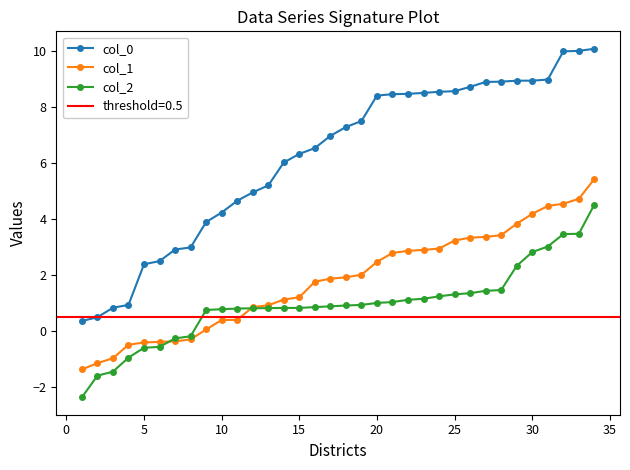

The col_1 series shows 2.1 at 25. True or false?

False